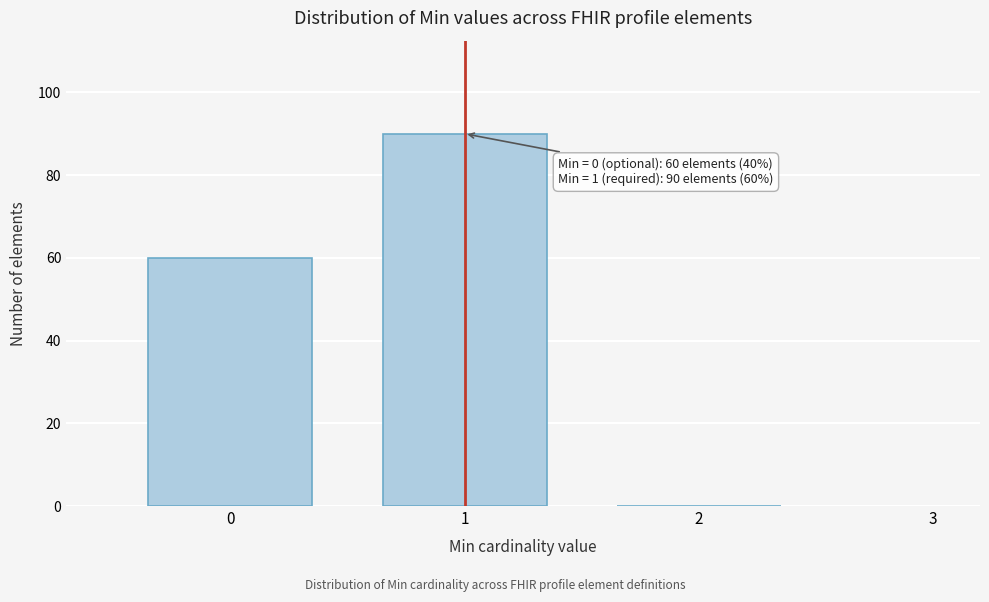

Which range on the x-axis has the tallest bar?

0.5 to 1.5